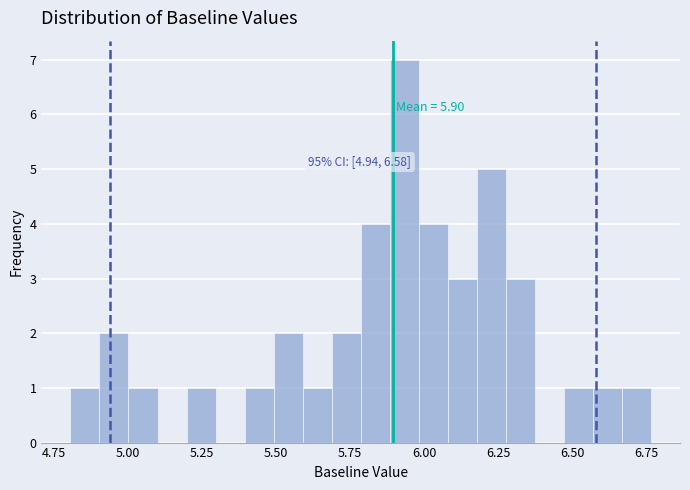

Read against the x-axis, roughly where is the centre of the tallest bar?

5.95